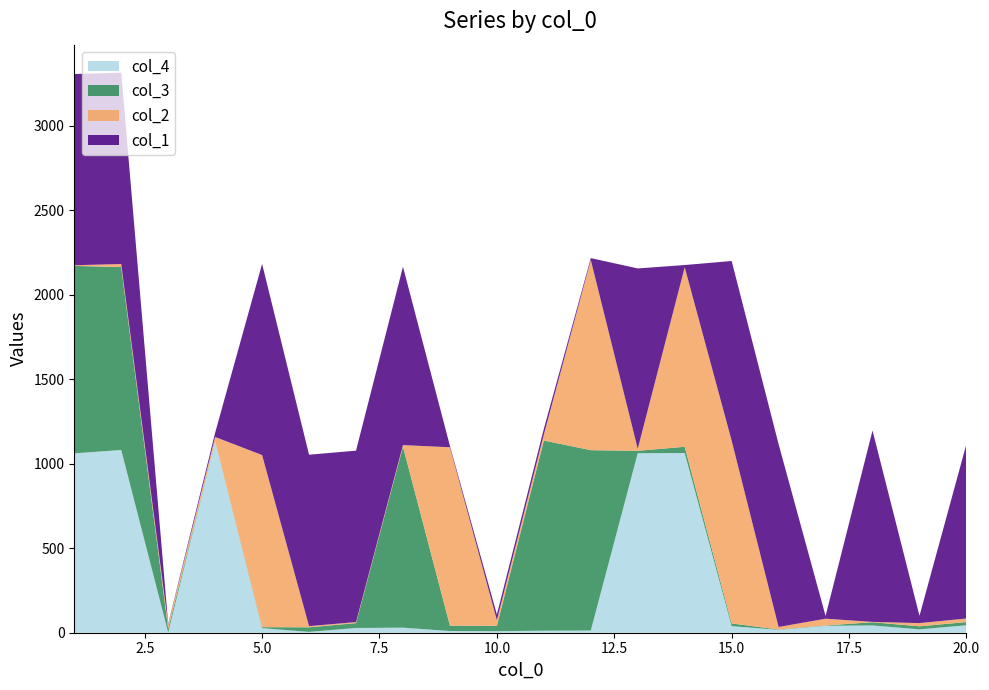

Reading left to right, list all the values displayed in this chart.

col_4: 1061	1081	1	1131	27	5	28	30	10	9	12	13	1062	1063	39	17	41	43	20	44
col_3: 1109	1082	23	1	6	27	29	1071	32	32	1125	1067	14	37	16	2	2	19	18	19
col_2: 4	18	25	26	1018	7	6	9	1055	33	35	1125	12	1062	1081	15	40	2	19	21
col_1: 1131	1132	4	25	1131	1014	1014	1055	8	34	34	11	1067	13	1063	1081	16	1132	43	1032